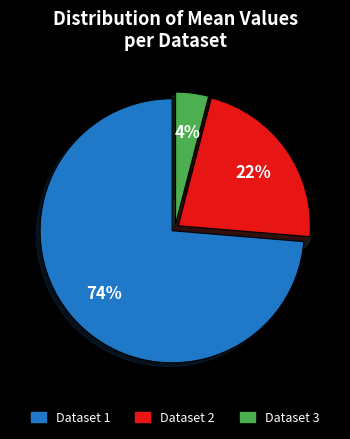

How many segments does this pie chart have?

3